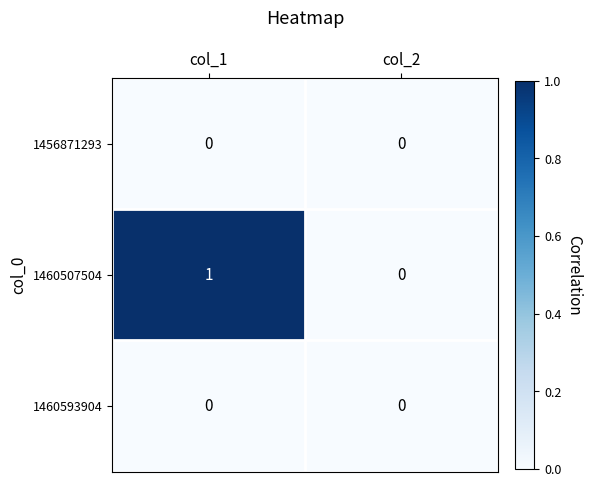

Reading left to right, list all the values displayed in this chart.

1456871293: 0	0
1460507504: 1	0
1460593904: 0	0